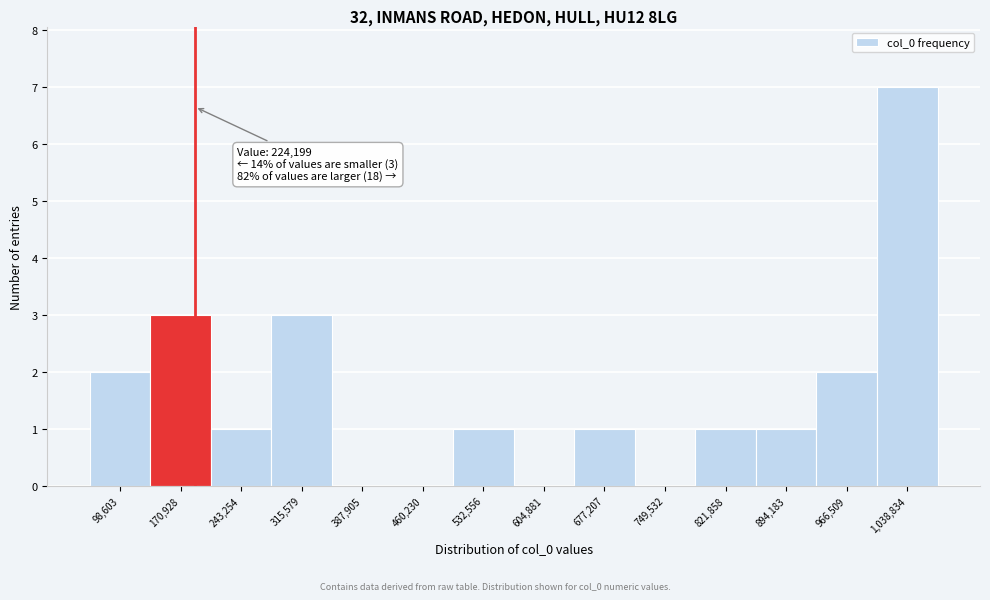

Reading left to right, extract all data points from this chart.

98,603=2	170,928=3	243,254=1	315,579=3	387,905=0	460,230=0	532,556=1	604,881=0	677,207=1	749,532=0	821,858=1	894,183=1	966,509=2	1,038,834=7